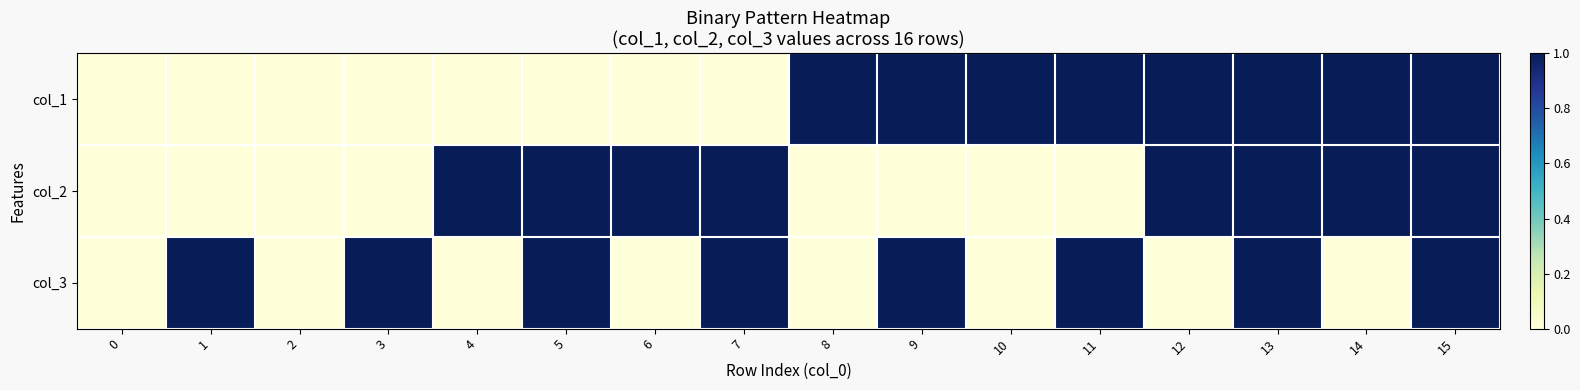

Between 9 and 11, which is larger?

9